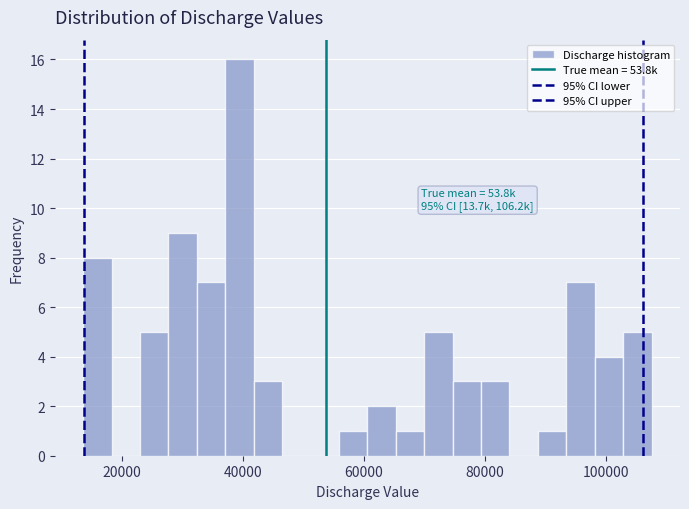

Read against the x-axis, roughly where is the centre of the tallest bar?

40000